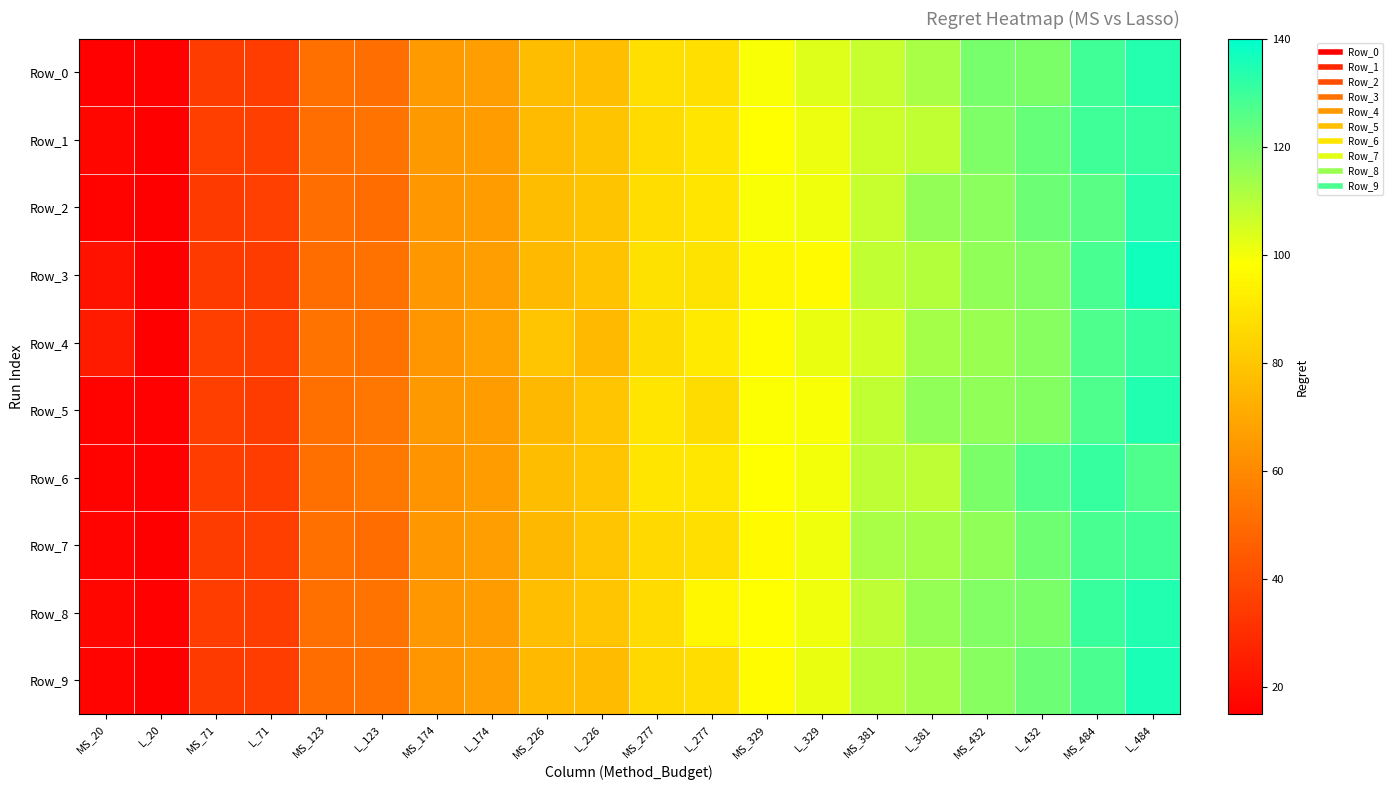

How many data points does each series have?

20